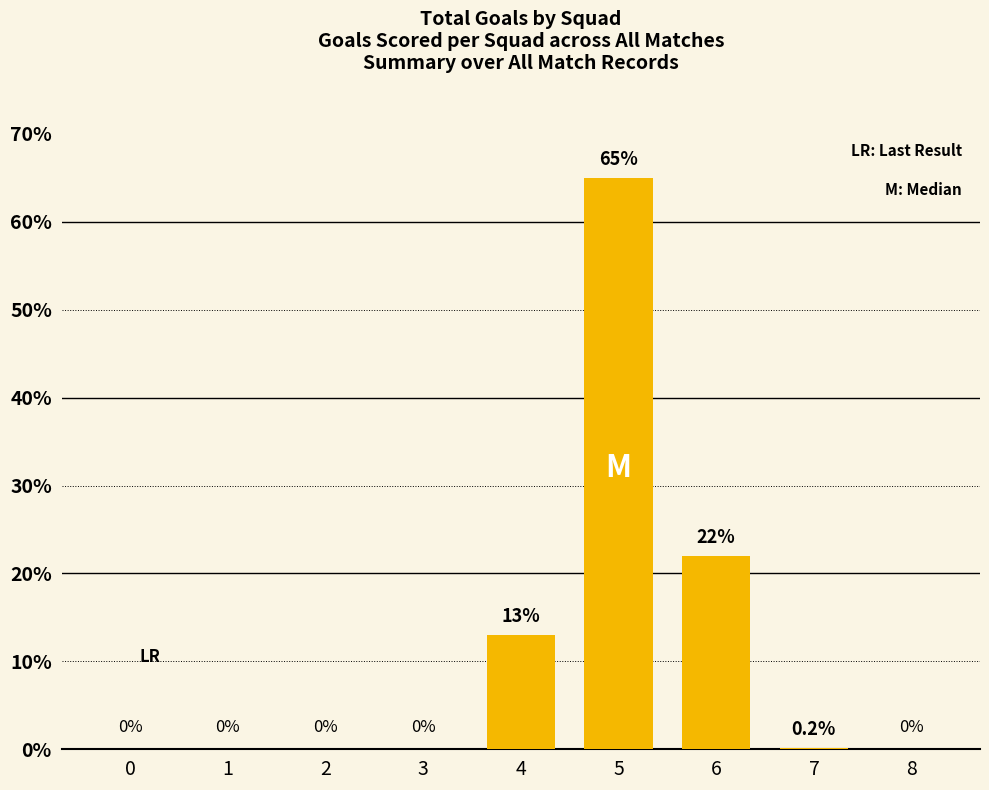

At which label is the value closest to 32?

6